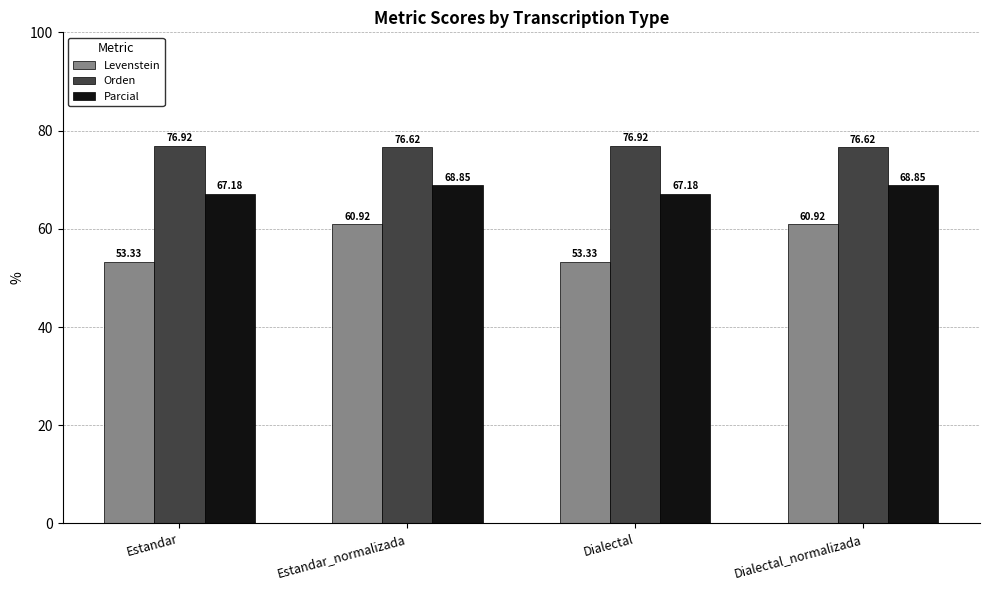

What is the greatest value displayed?

76.9